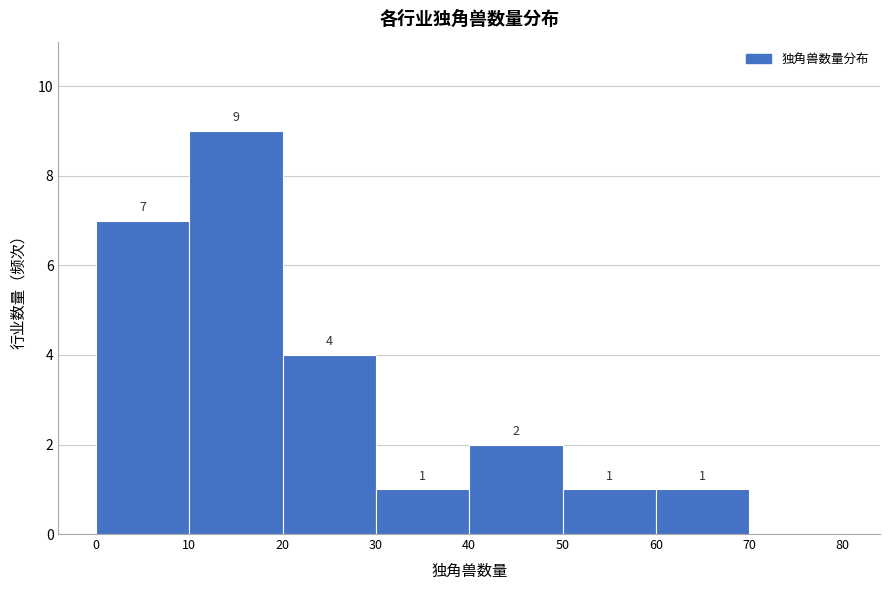

Which range on the x-axis has the tallest bar?

10 to 20